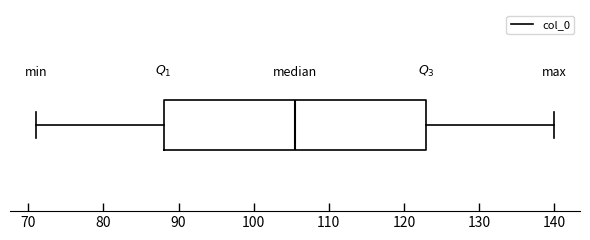

Read this box plot against the x-axis: the position of the median line, the range covered by the box, and the ends of both whiskers. The values are not printed on the chart, so give them approximately, as read against the axis.

median 106, box 88 to 123, whiskers 71 to 140